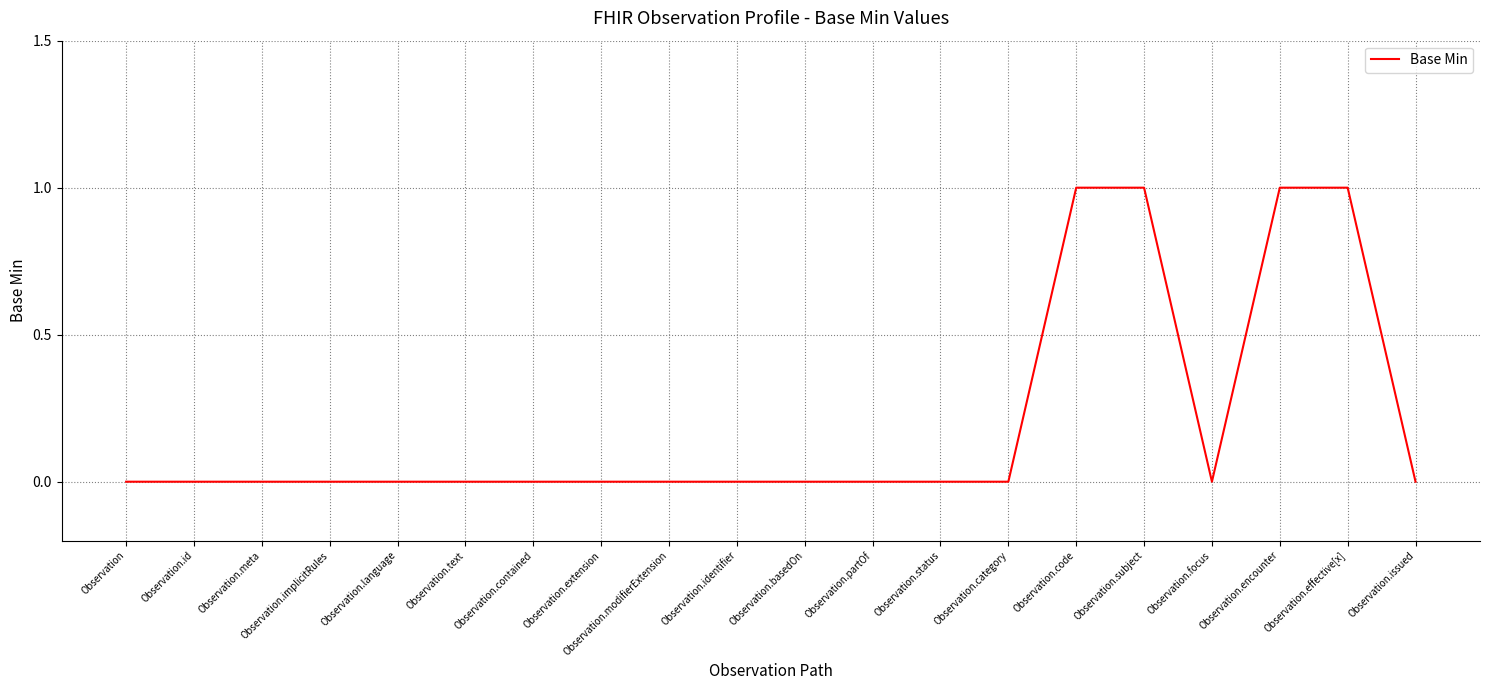

Is it true that the value at Observation.category is 0?

True